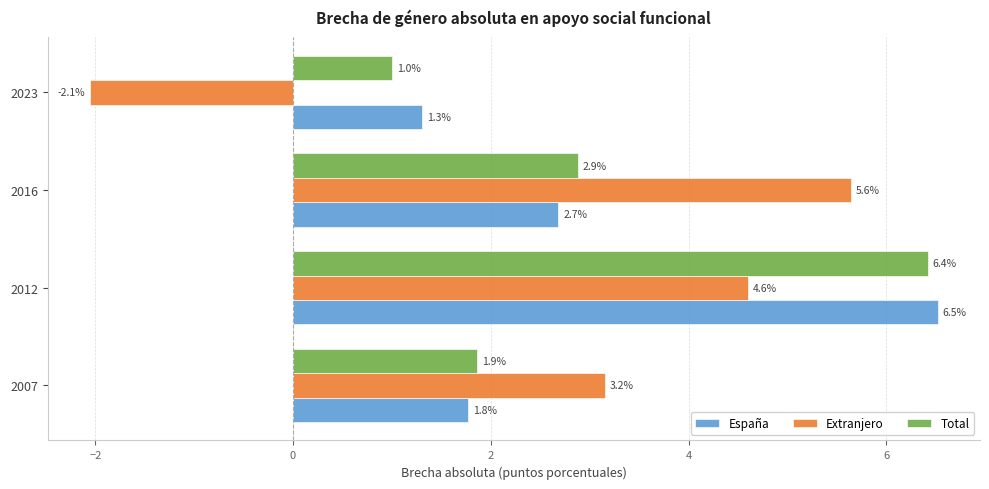

True or false: España has a value of 0.6 at 2016.

False